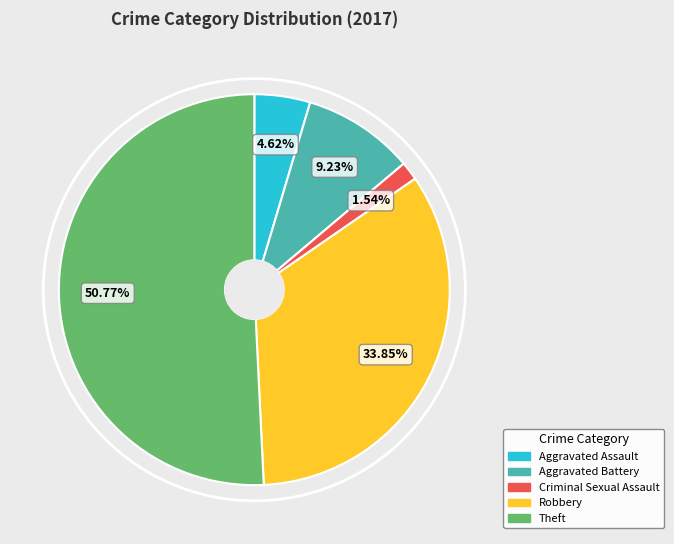

Count the number of slices in the pie.

5